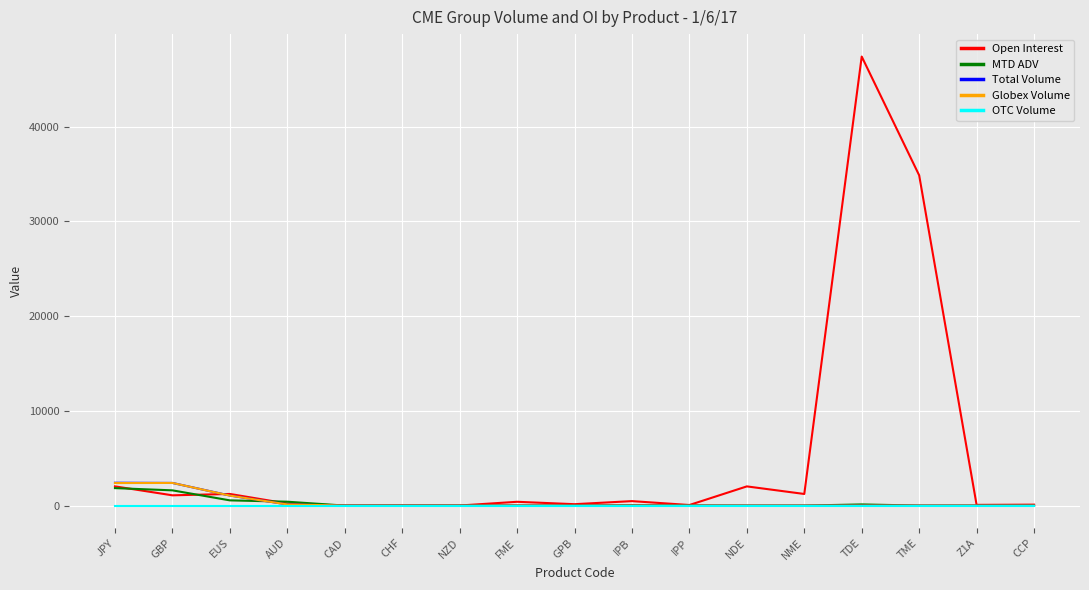

At which category does the chart reach its peak across all series?

TDE